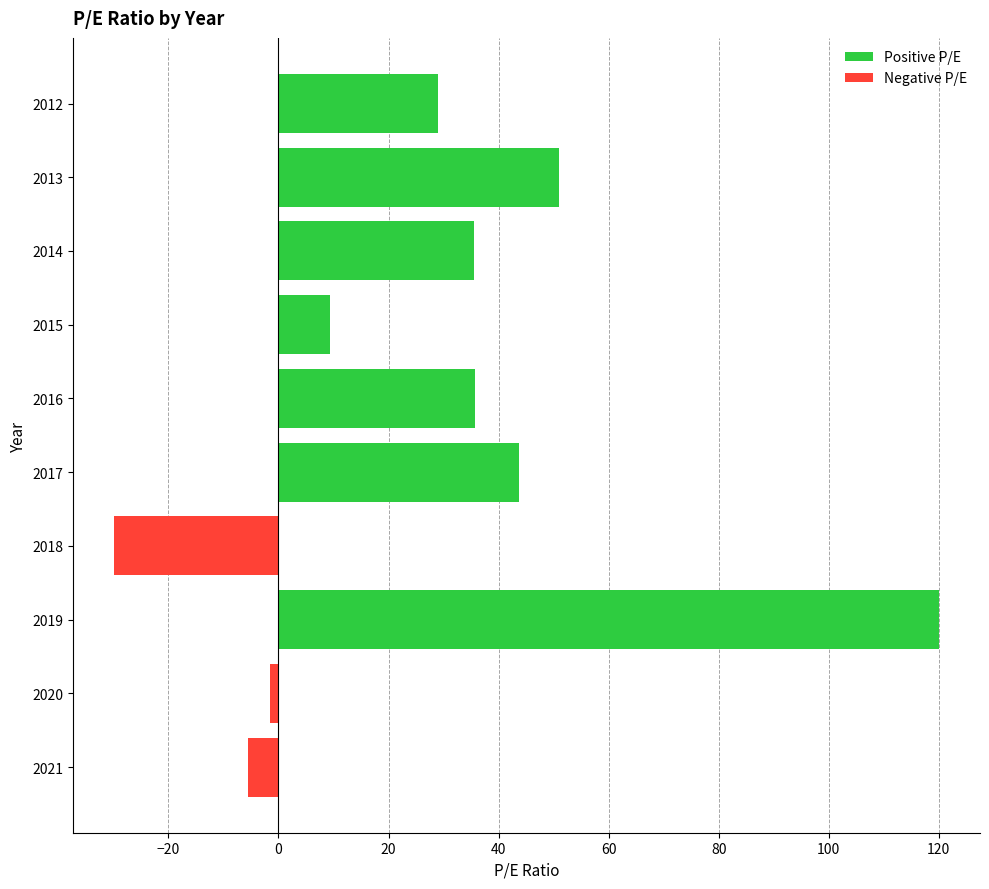

Does the chart contain any negative values?

Yes